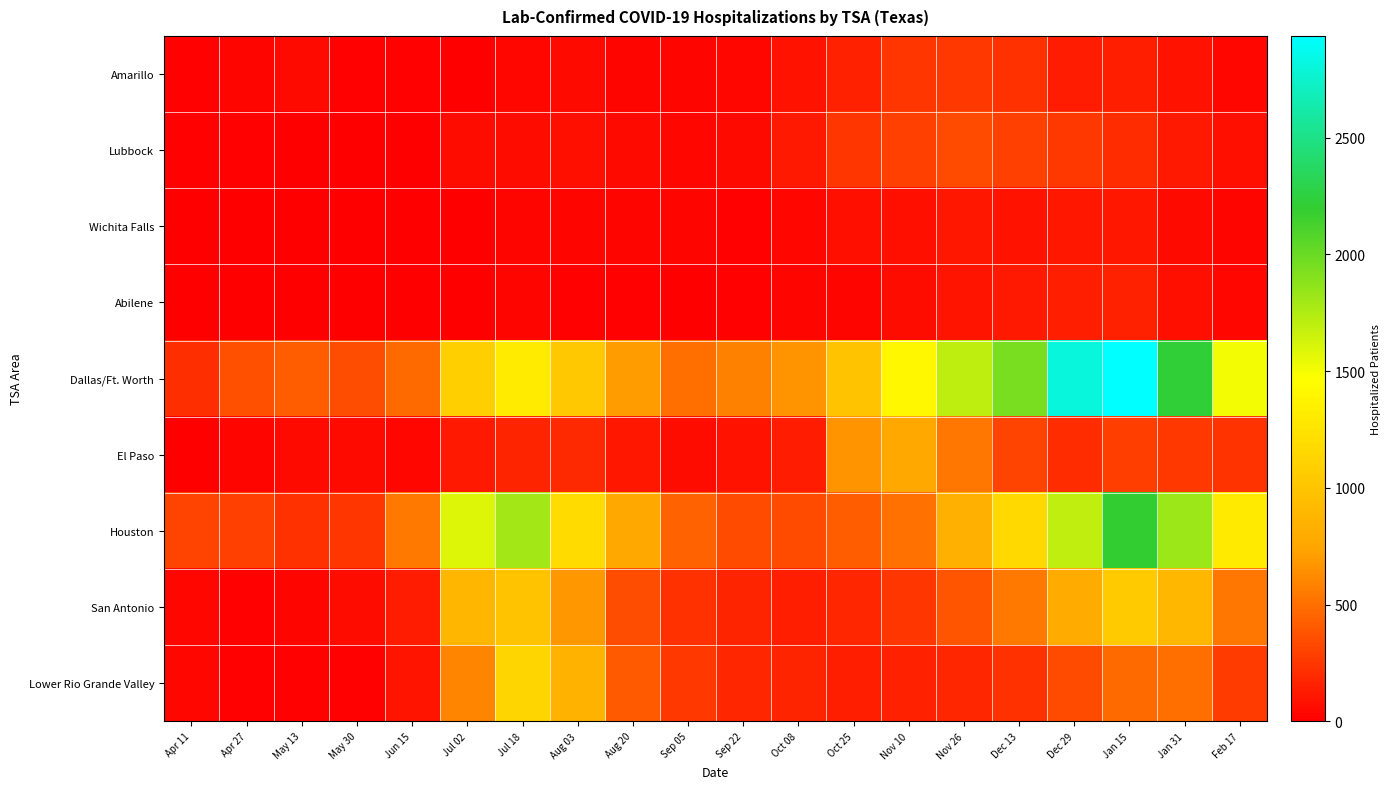

At how many categories does at least one series exceed 879?

11